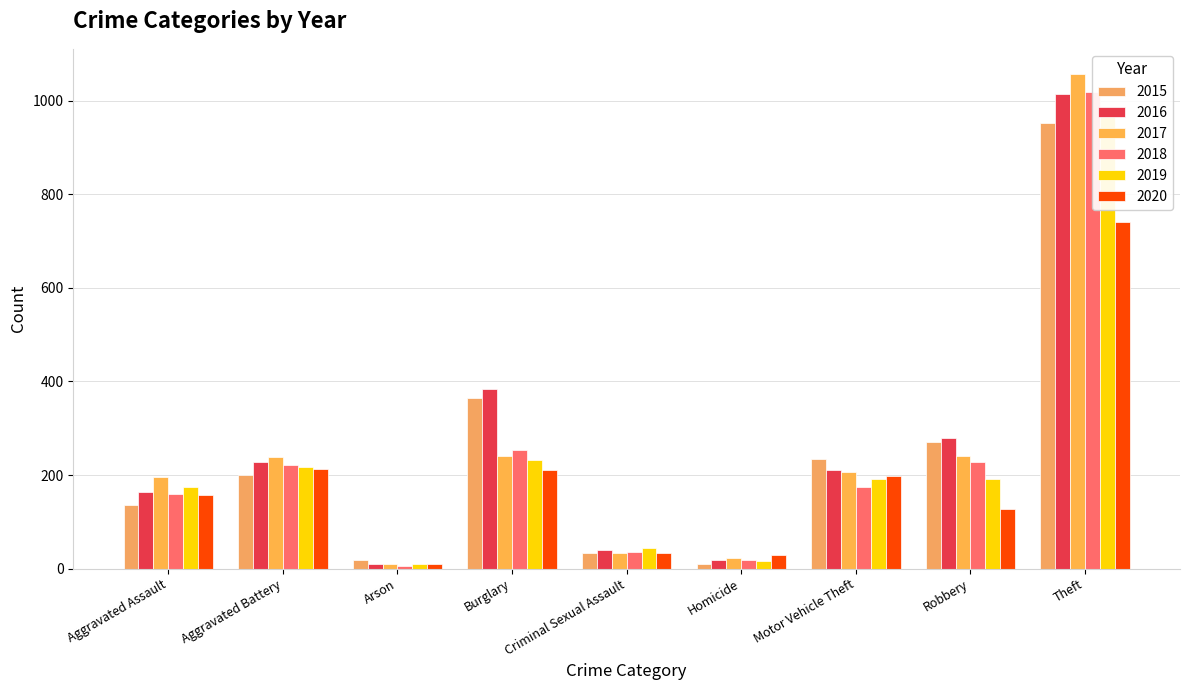

Which series has the largest total across all categories?

2016